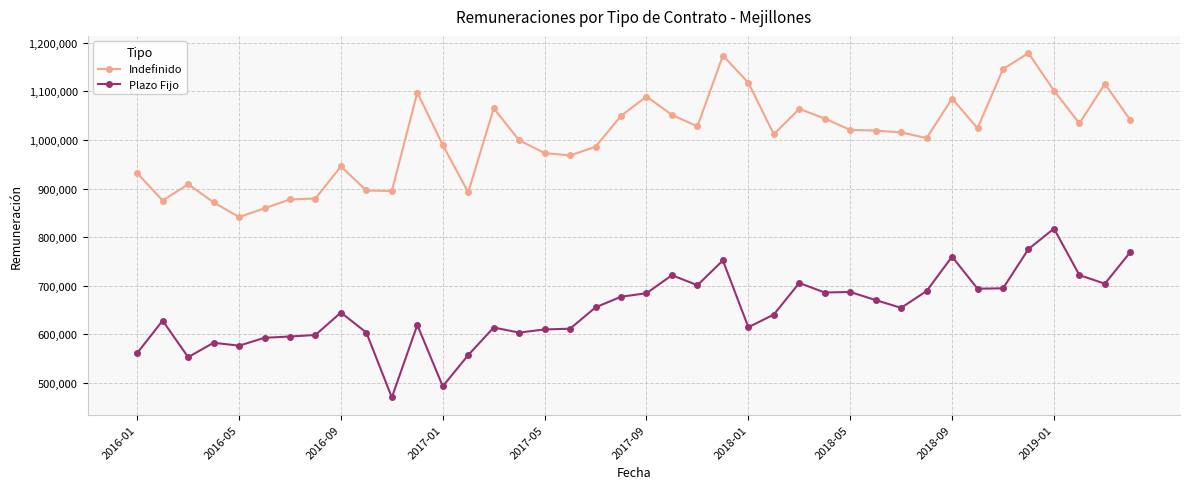

True or false: Plazo Fijo and Indefinido cross at least once.

False